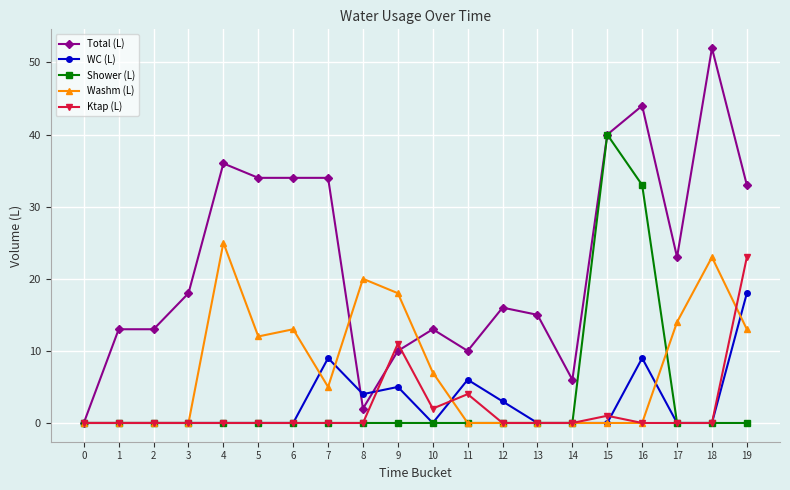

What is the difference between the highest and lowest values at 6?

34